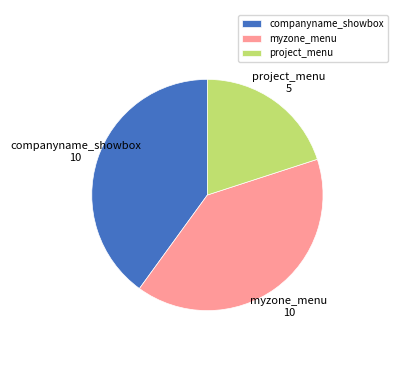

Which slice is the smallest?

project_menu